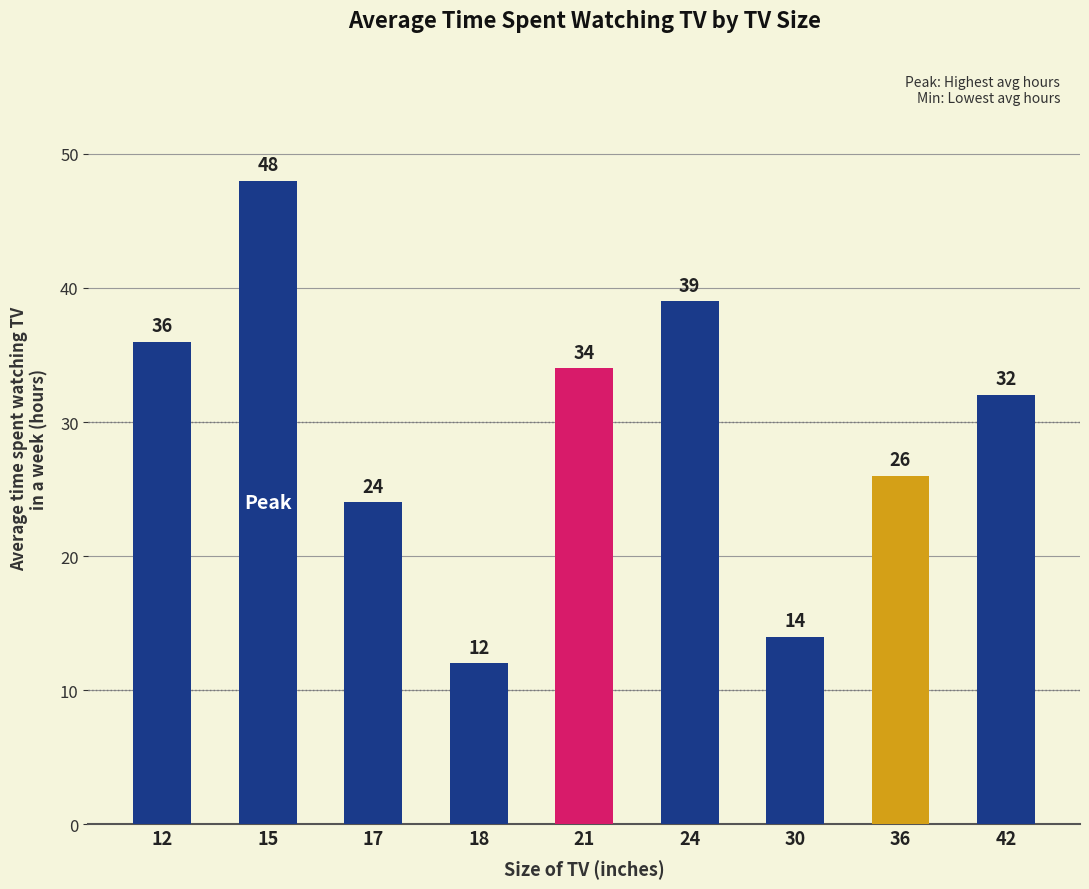

Reading right to left, transcribe all the data shown in this chart.

32	26	14	39	34	12	24	48	36